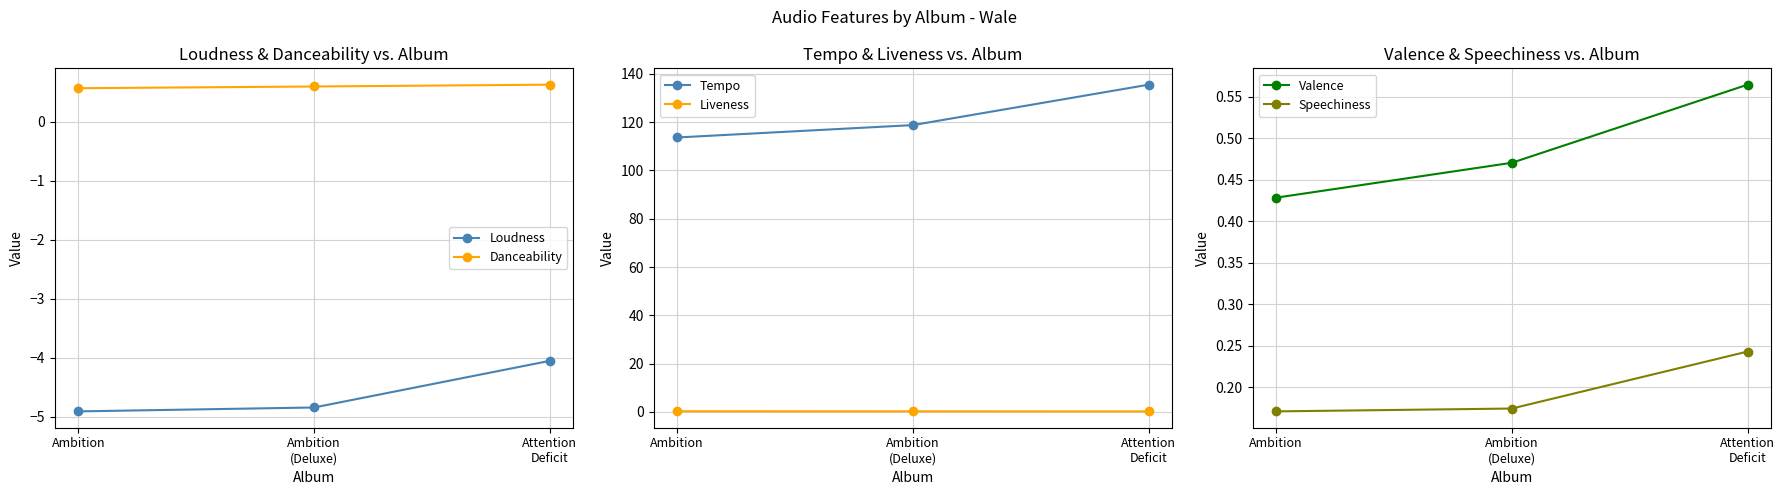

Reading left to right, extract all data points from this chart.

Loudness: -4.9	-4.8	-4.1
Danceability: 0.6	0.6	0.6
Tempo: 113.7	118.8	135.5
Liveness: 0.3	0.2	0.2
Valence: 0.4	0.5	0.6
Speechiness: 0.2	0.2	0.2